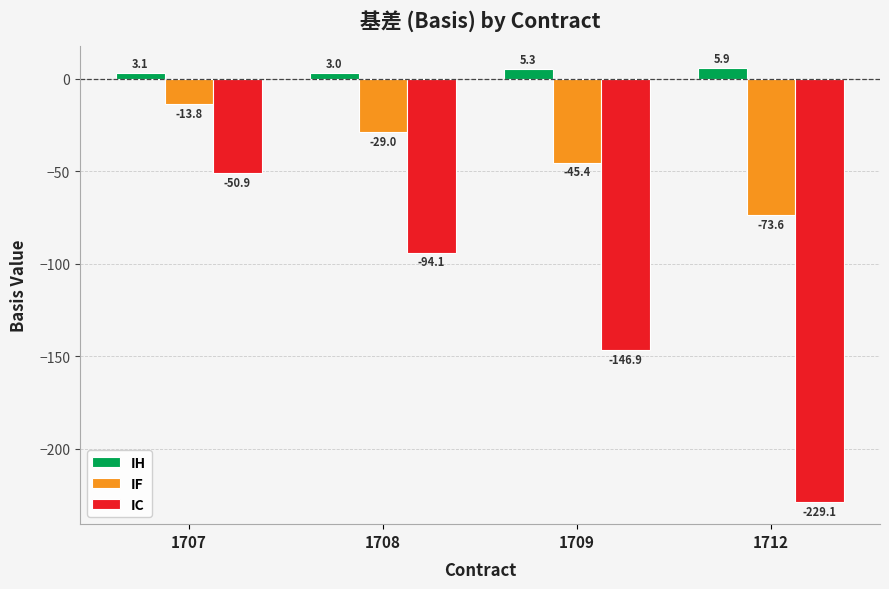

What is the difference between the highest and lowest values at 1707?

53.9